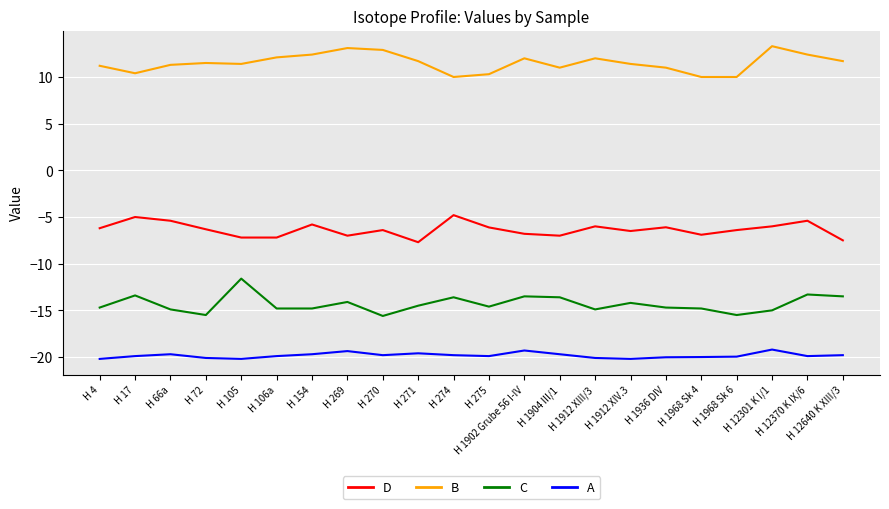

Count the number of categories in the chart.

22